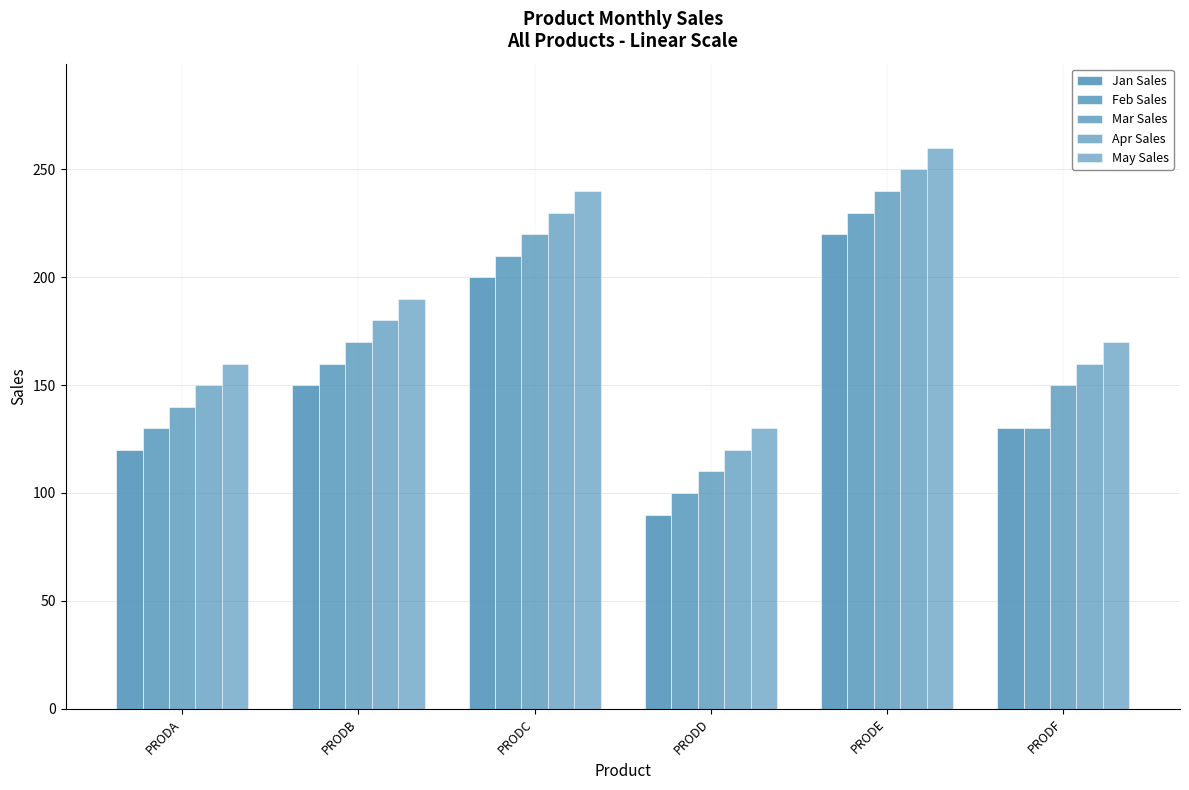

List the labels in order of Feb Sales value, largest first.

PRODE, PRODC, PRODB, PRODA, PRODF, PRODD